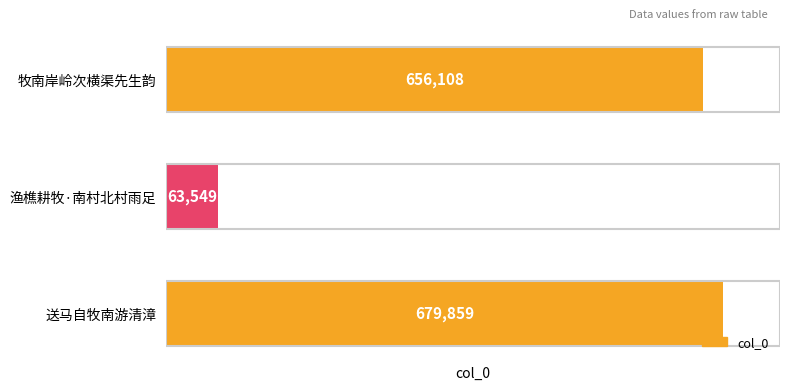

True or false: the data shows 679859 at 送马自牧南游清漳.

True